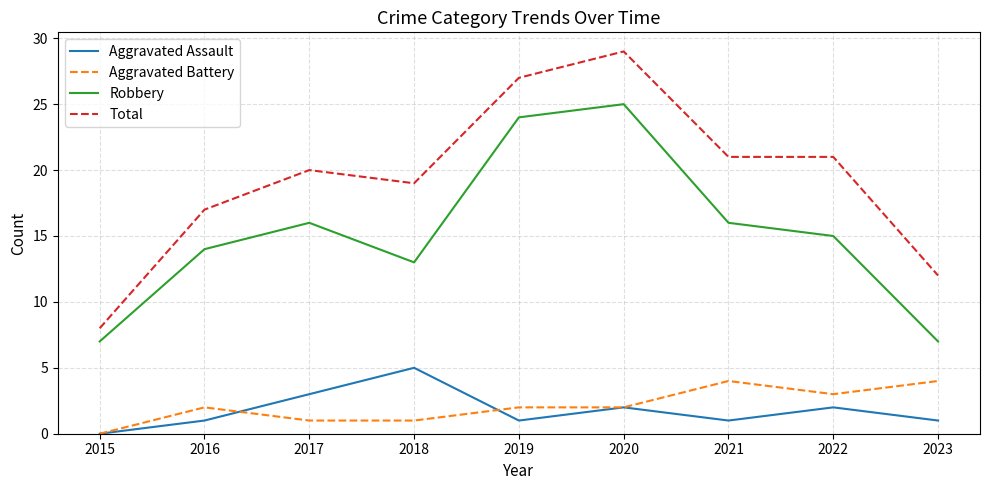

What is the spread (max minus min) of values at 2020?

27